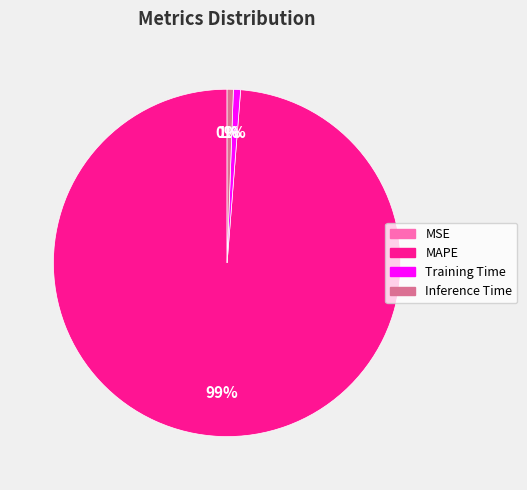

What percentage is the Inference Time slice, to the nearest percent?

1%